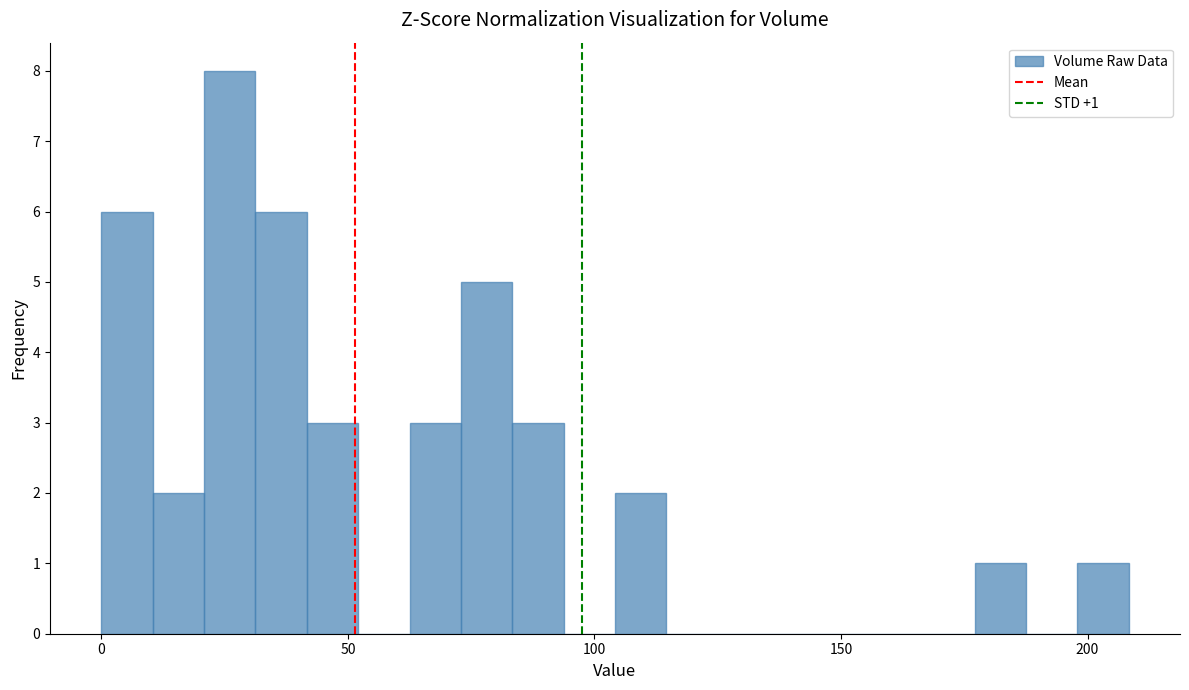

Around what value on the x-axis is the tallest bar? Give the approximate position of its centre, as read against the axis.

25